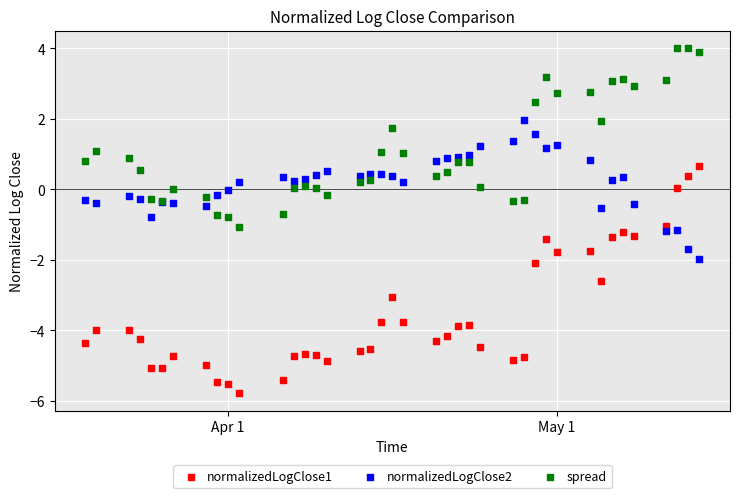

What are all the series names shown in the legend?

normalizedLogClose1, normalizedLogClose2, spread